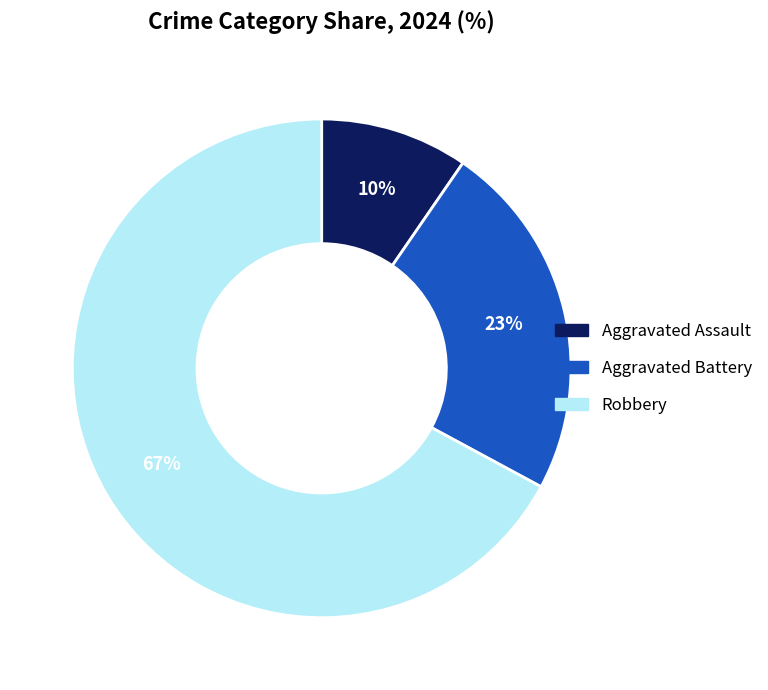

To the nearest percent, what is the average slice percentage?

33%